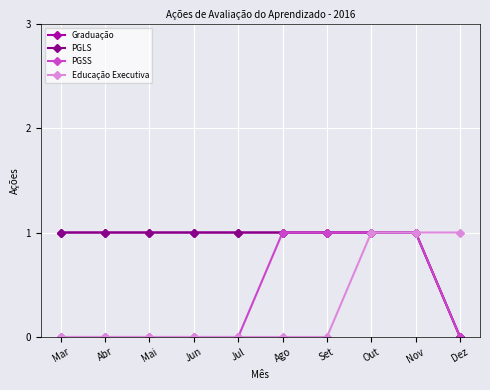

Does the chart have visible grid lines?

Yes